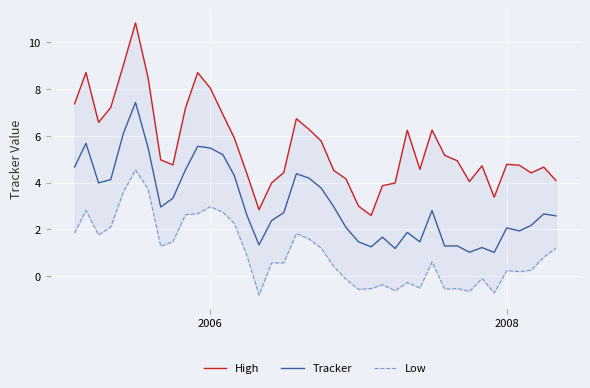

Reading left to right, list all the values displayed in this chart.

High: 7.4	8.7	6.6	7.2	9.0	10.8	8.5	5.0	4.8	7.2	8.7	8.0	6.9	5.9	4.4	2.8	4.0	4.4	6.7	6.3	5.8	4.5	4.2	3.0	2.6	3.9	4.0	6.2	4.6	6.2	5.2	4.9	4.0	4.7	3.4	4.8	4.7	4.4	4.7	4.1
Tracker: 4.7	5.7	4.0	4.1	6.1	7.4	5.5	3.0	3.3	4.5	5.6	5.5	5.2	4.3	2.6	1.3	2.4	2.7	4.4	4.2	3.8	3.0	2.1	1.5	1.3	1.7	1.2	1.9	1.5	2.8	1.3	1.3	1.0	1.2	1.0	2.1	1.9	2.2	2.7	2.6
Low: 1.9	2.8	1.8	2.1	3.6	4.5	3.7	1.3	1.5	2.6	2.7	3.0	2.7	2.3	0.9	-0.8	0.6	0.6	1.8	1.6	1.2	0.4	-0.1	-0.6	-0.5	-0.4	-0.6	-0.3	-0.5	0.6	-0.5	-0.5	-0.6	-0.1	-0.7	0.2	0.2	0.3	0.8	1.2